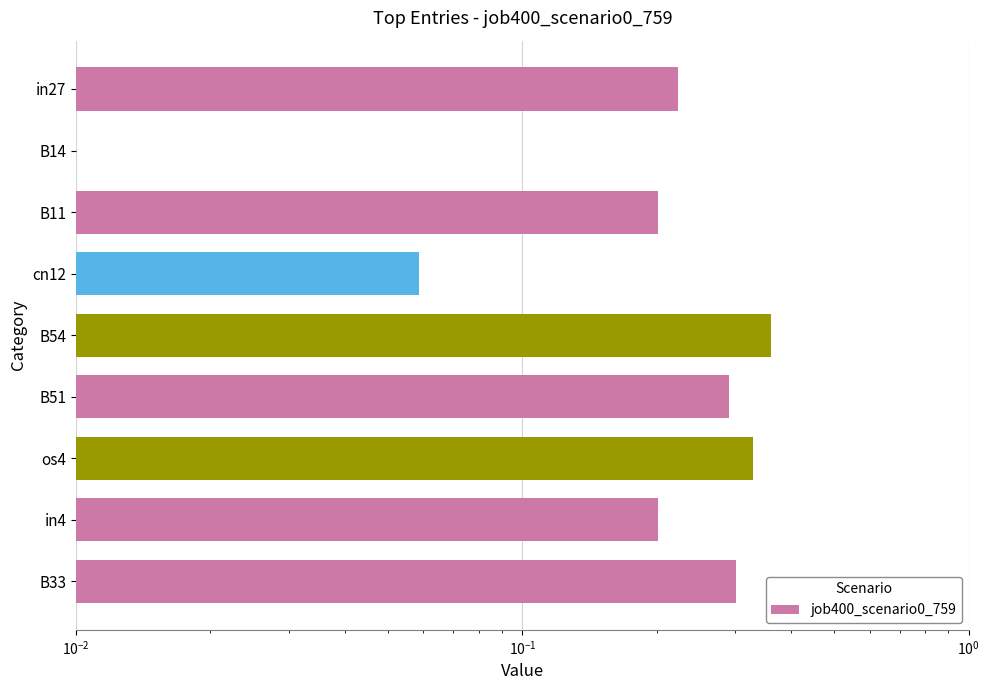

Does the chart contain stacked bars?

No